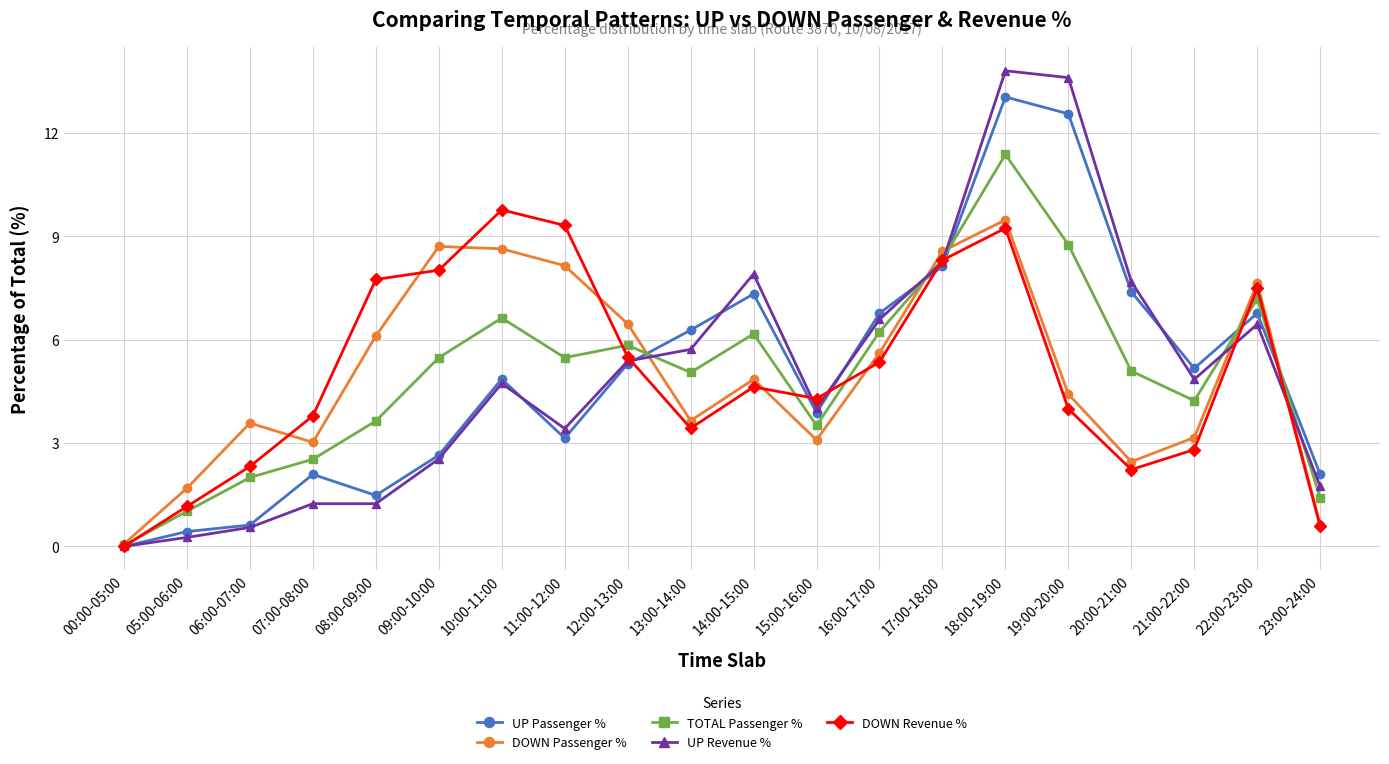

The DOWN Passenger % series shows 8.6 at 17:00-18:00. True or false?

True